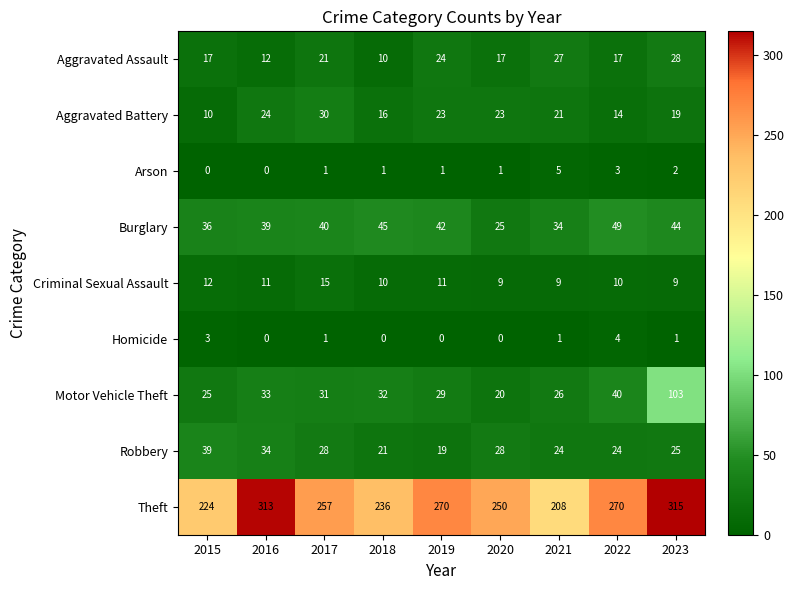

What is the approximate value of Aggravated Battery at 2020, to the nearest 5?

25